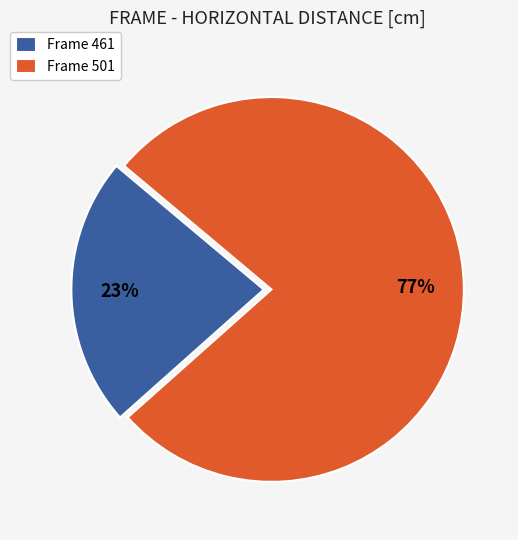

Which category accounts for the majority?

Frame 501